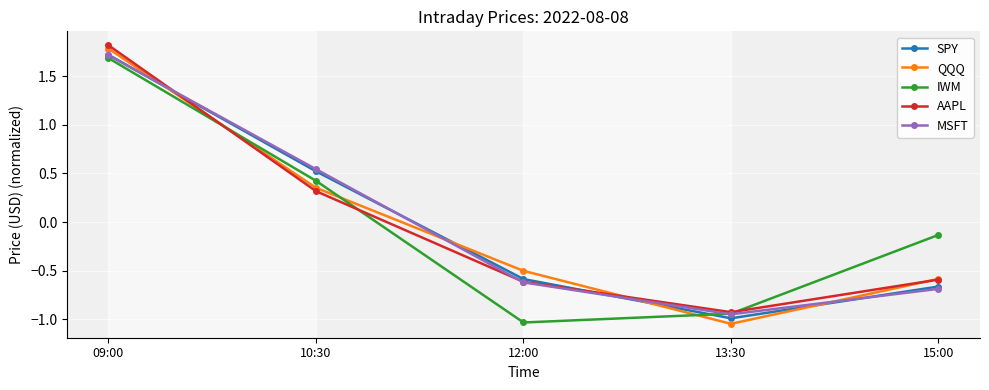

At which category does IWM reach its first local valley?

12:00